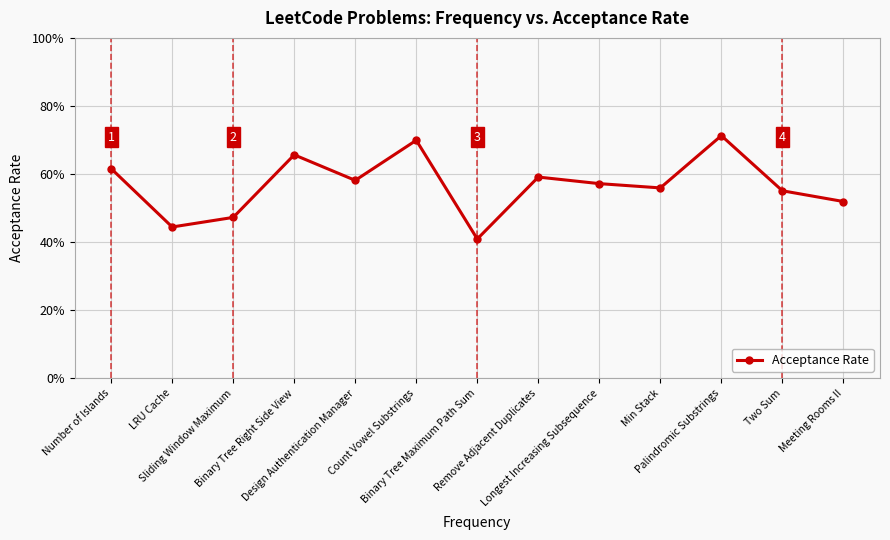

At which category does the chart reach its minimum across all series?

Binary Tree Maximum Path Sum